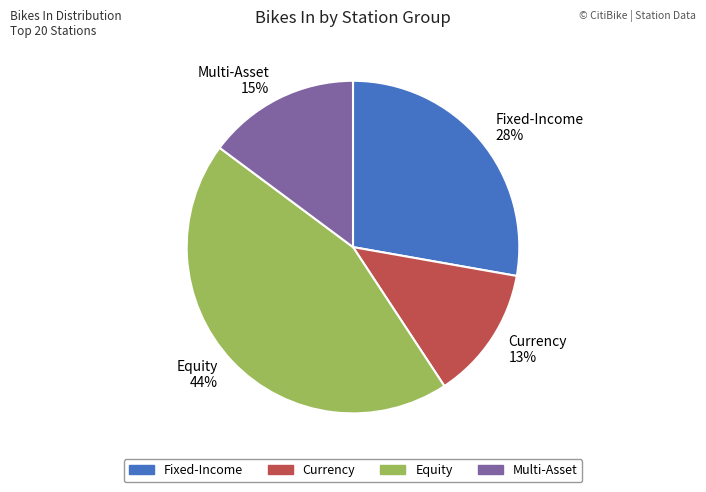

Is the sum of Fixed-Income 28% and Equity 44% greater than half?

Yes